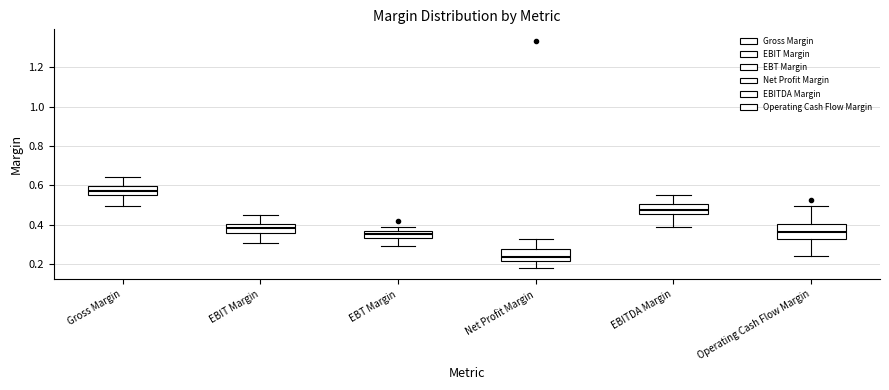

Reading left to right, read every box against the y-axis: the position of its median line, the range the box covers, and the ends of its whiskers. The values are not printed on the chart, so give them approximately, as read against the axis.

Gross Margin: median 0.58, box 0.56 to 0.60, whiskers 0.50 to 0.64
EBIT Margin: median 0.38, box 0.36 to 0.40, whiskers 0.30 to 0.44
EBT Margin: median 0.36 (inside the box), box 0.34 to 0.36, whiskers 0.30 to 0.40
Net Profit Margin: median 0.24, box 0.22 to 0.28, whiskers 0.18 to 0.32
EBITDA Margin: median 0.48, box 0.46 to 0.50, whiskers 0.40 to 0.54
Operating Cash Flow Margin: median 0.36, box 0.32 to 0.40, whiskers 0.24 to 0.50